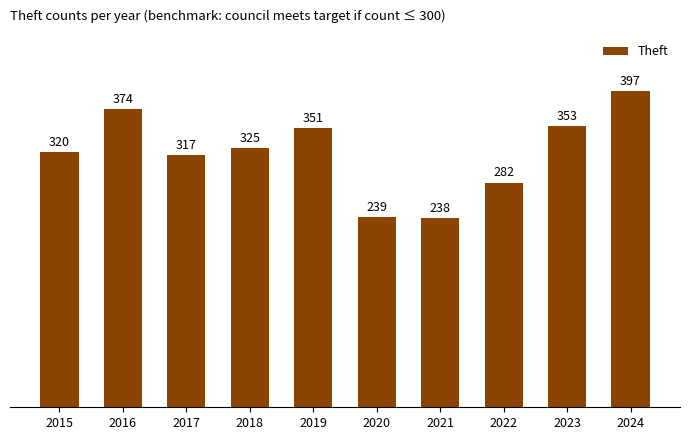

List the labels in order of value, smallest first.

2021, 2020, 2022, 2017, 2015, 2018, 2019, 2023, 2016, 2024